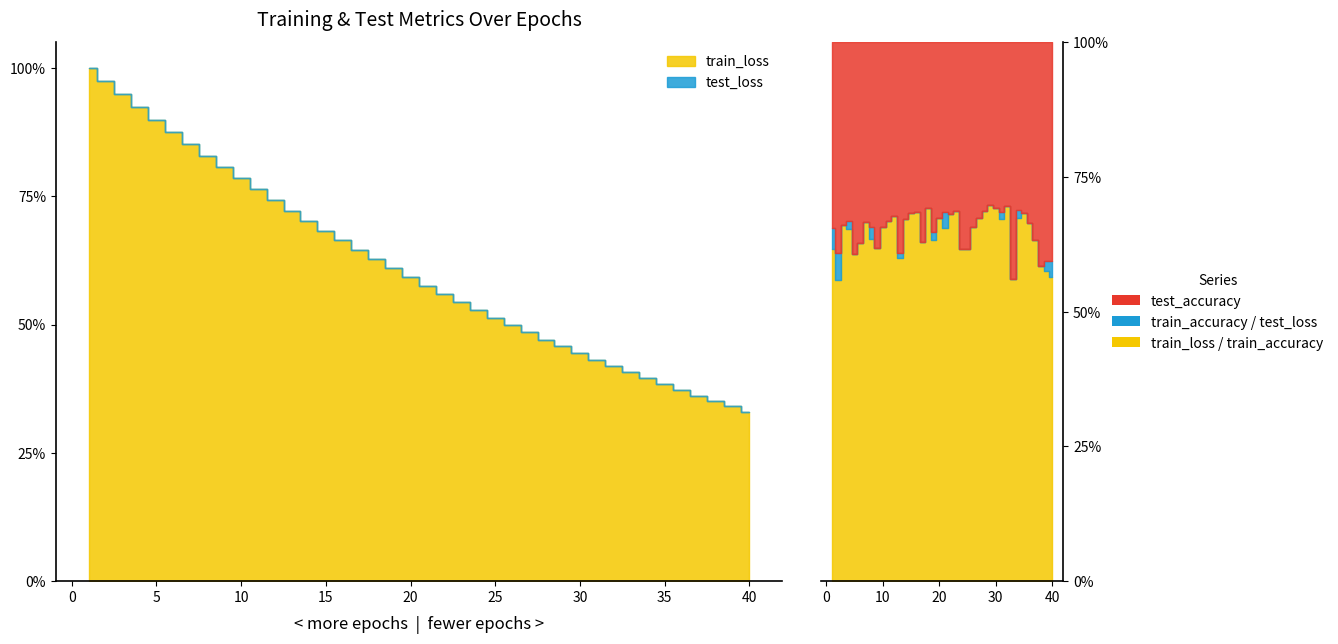

How many lines are shown in the chart?

4